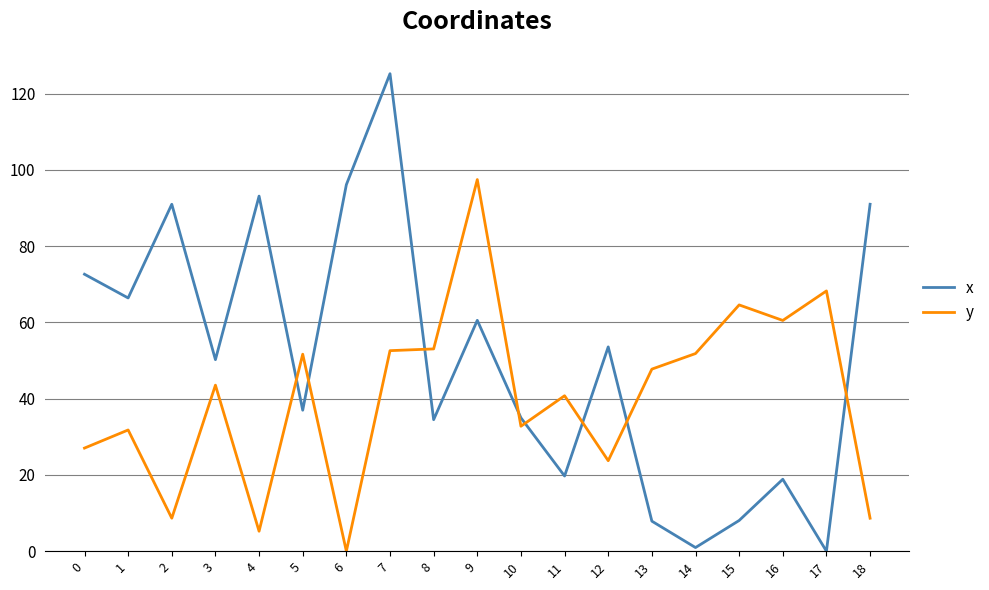

At how many categories does at least one series exceed 57?

11